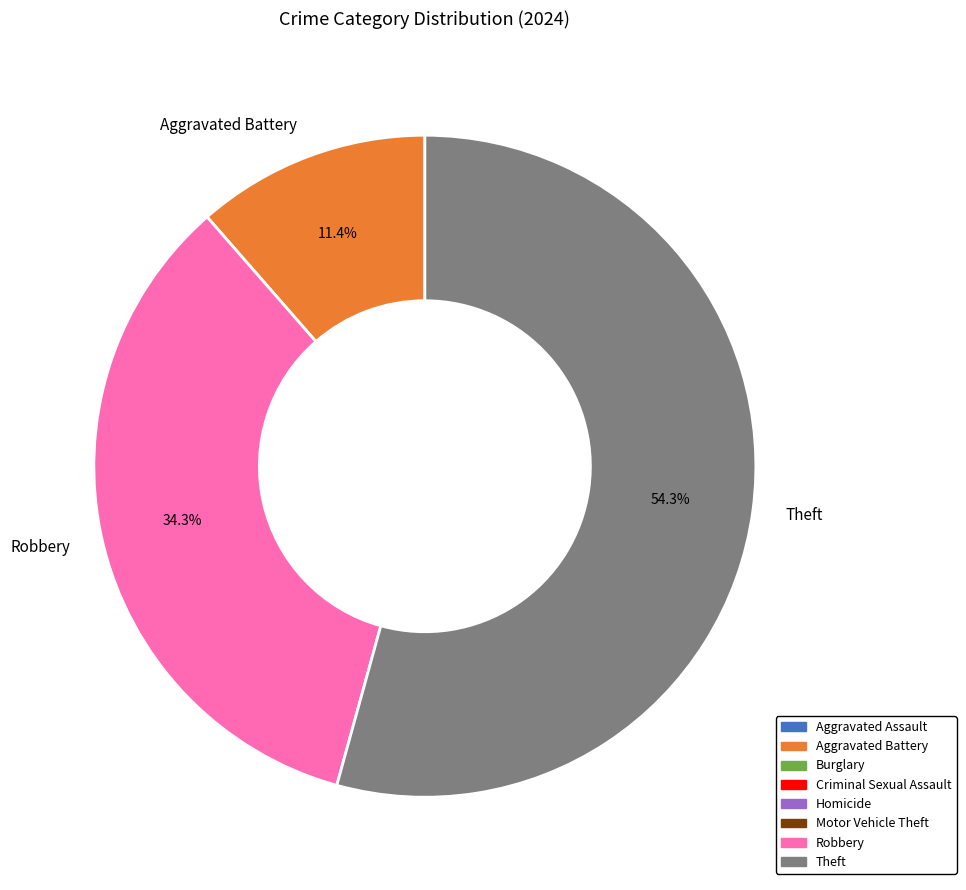

Does any single category account for the majority?

Yes